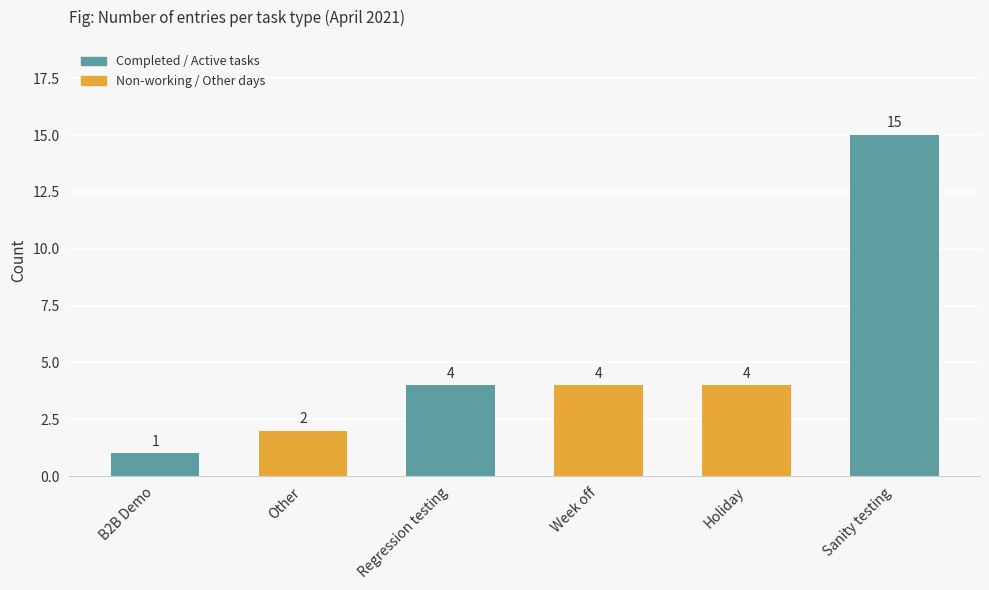

What is the label of the 4th bar from the left?

Week off